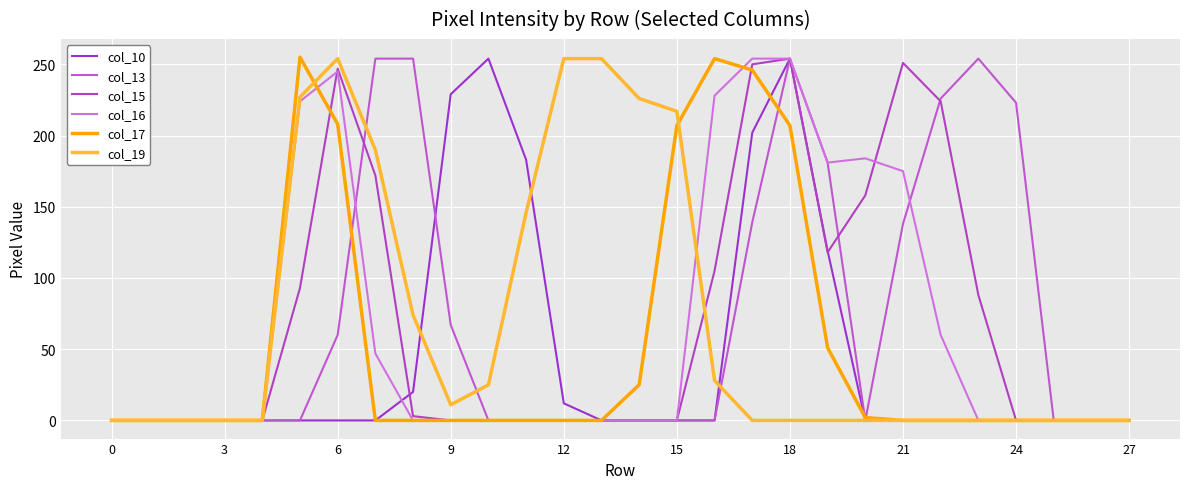

How many lines are shown in the chart?

6